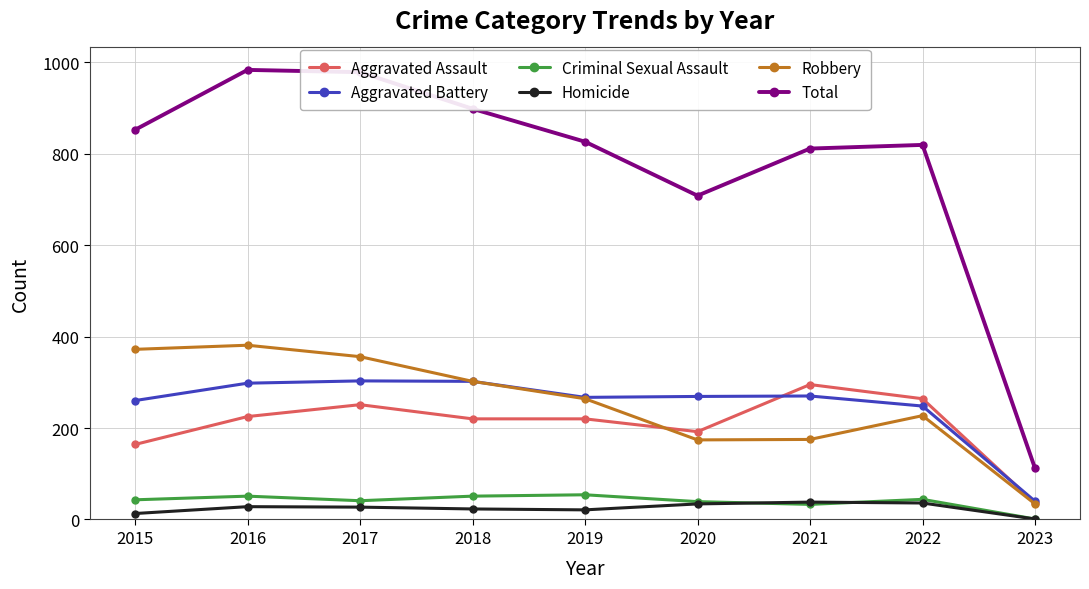

What is the minimum value for Robbery?

34